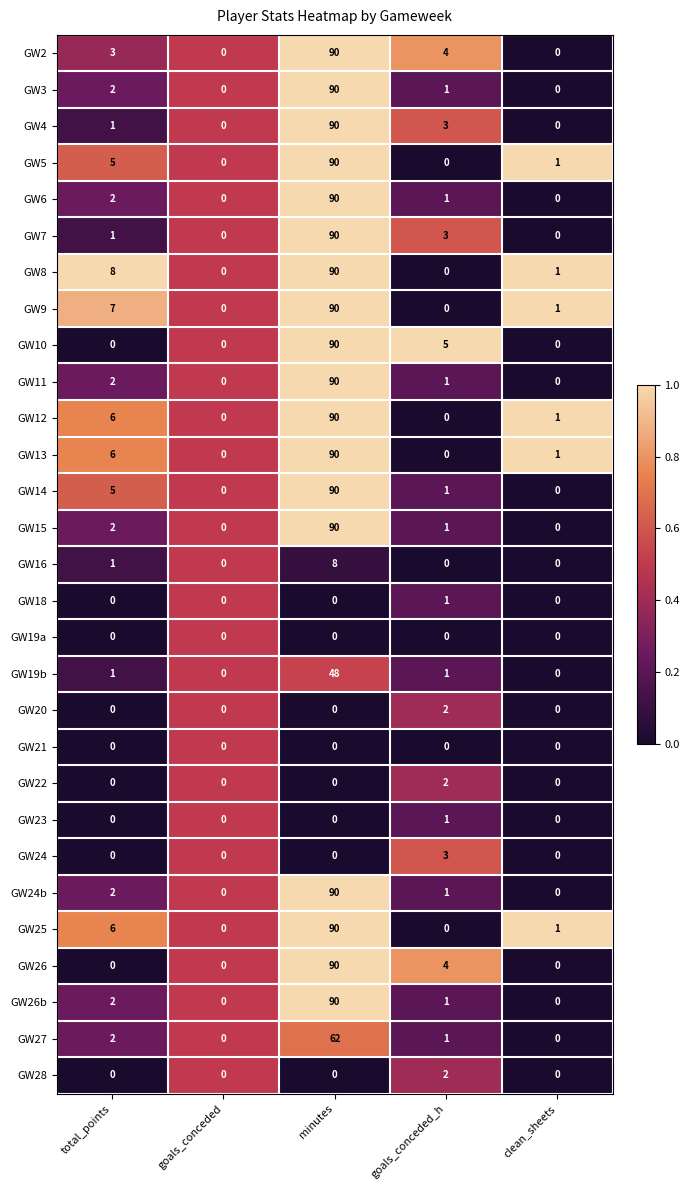

True or false: GW19b has a value of 1 at goals_conceded_h.

True